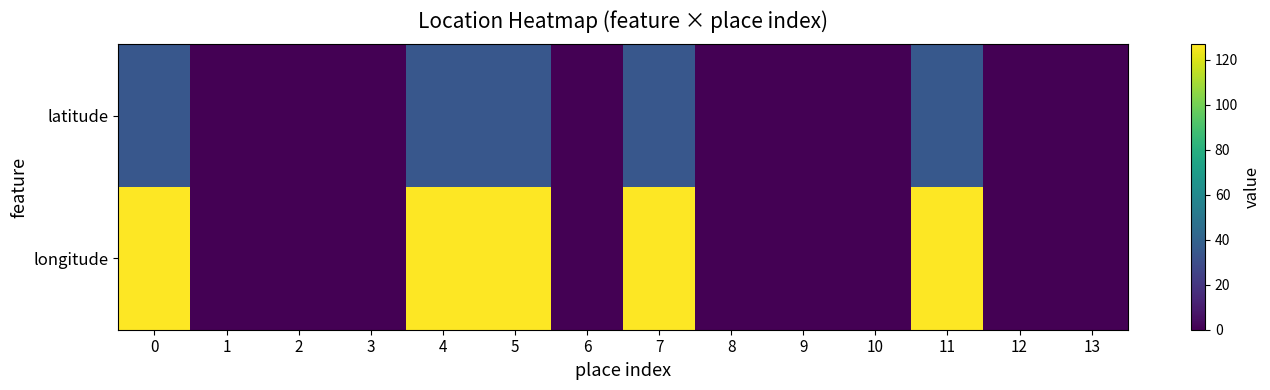

At which category is the sum across all series the highest?

11